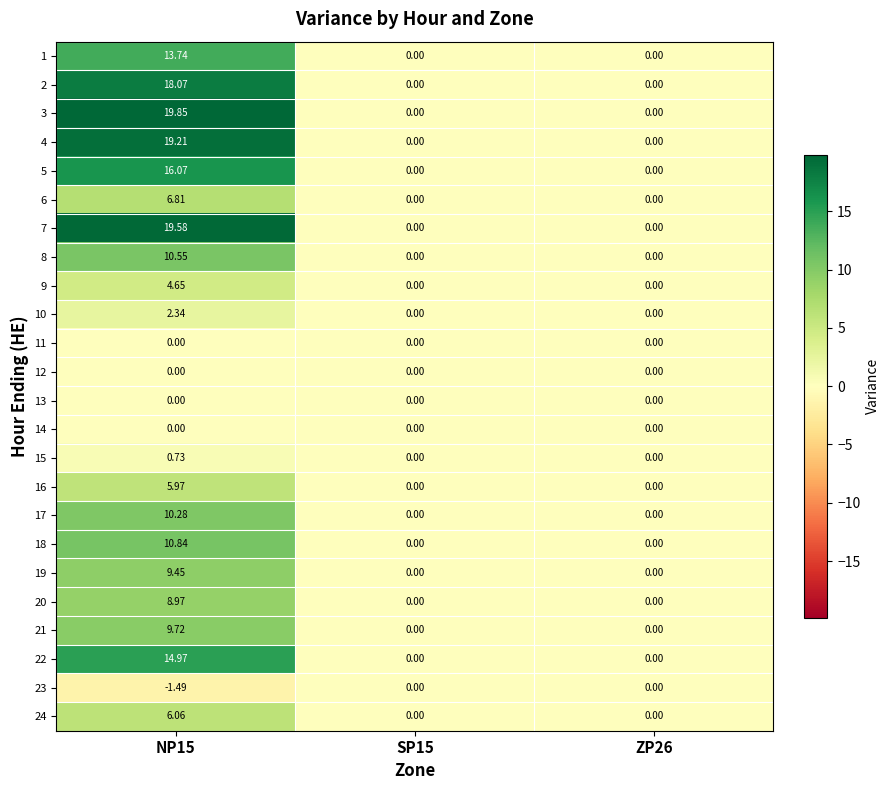

Which label corresponds to the smallest value in the chart?

NP15